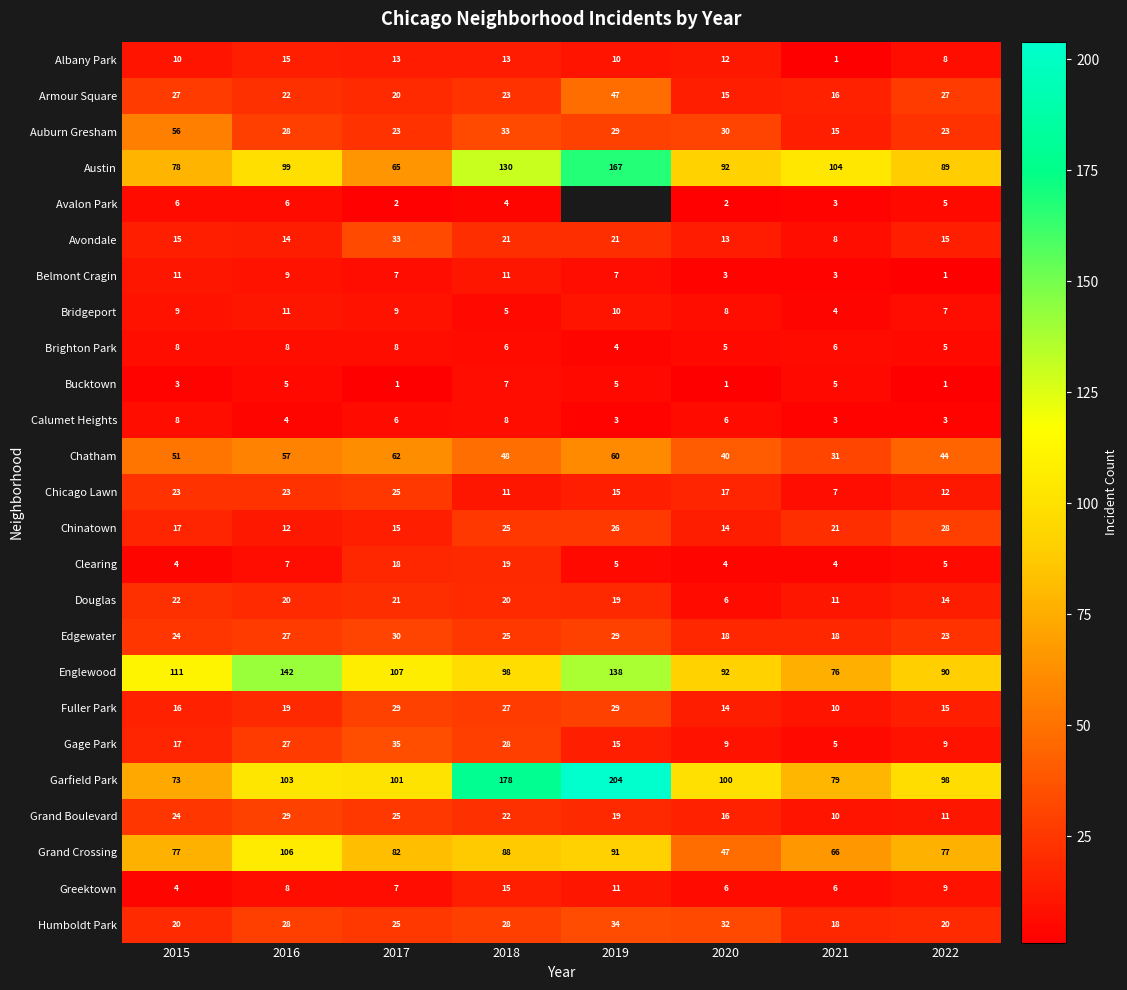

Which category has the lowest value across all series?

2021